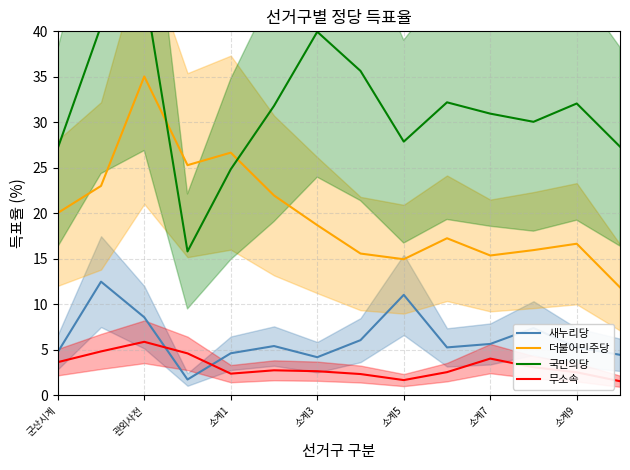

What are all the series names shown in the legend?

새누리당, 더불어민주당, 국민의당, 무소속